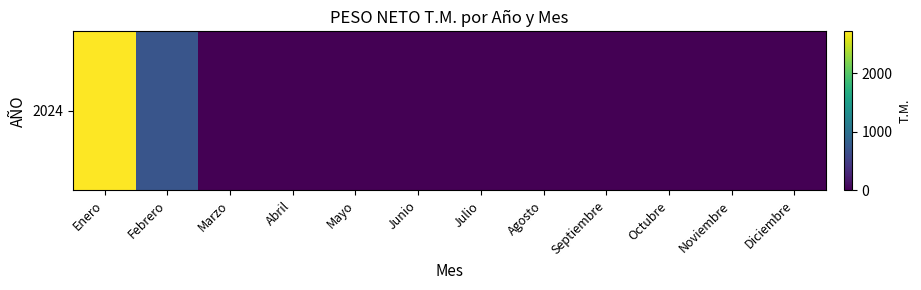

Rank the categories by value from highest to lowest.

Enero, Febrero, Marzo, Abril, Mayo, Junio, Julio, Agosto, Septiembre, Octubre, Noviembre, Diciembre